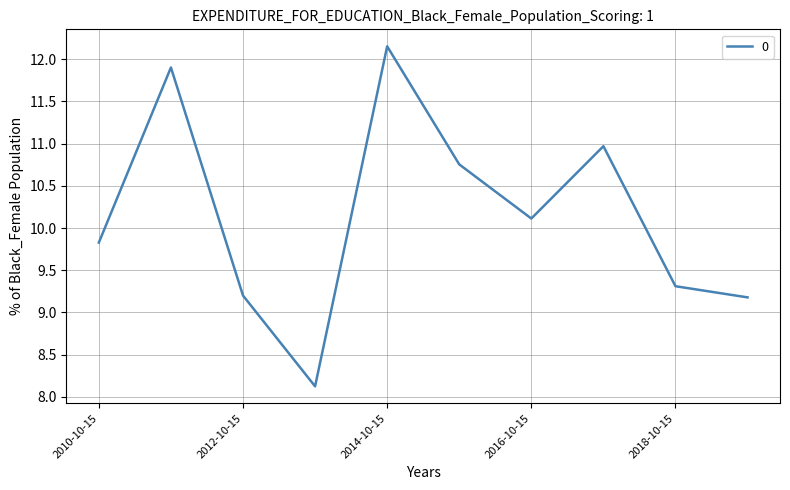

What is the smallest value displayed?

8.1